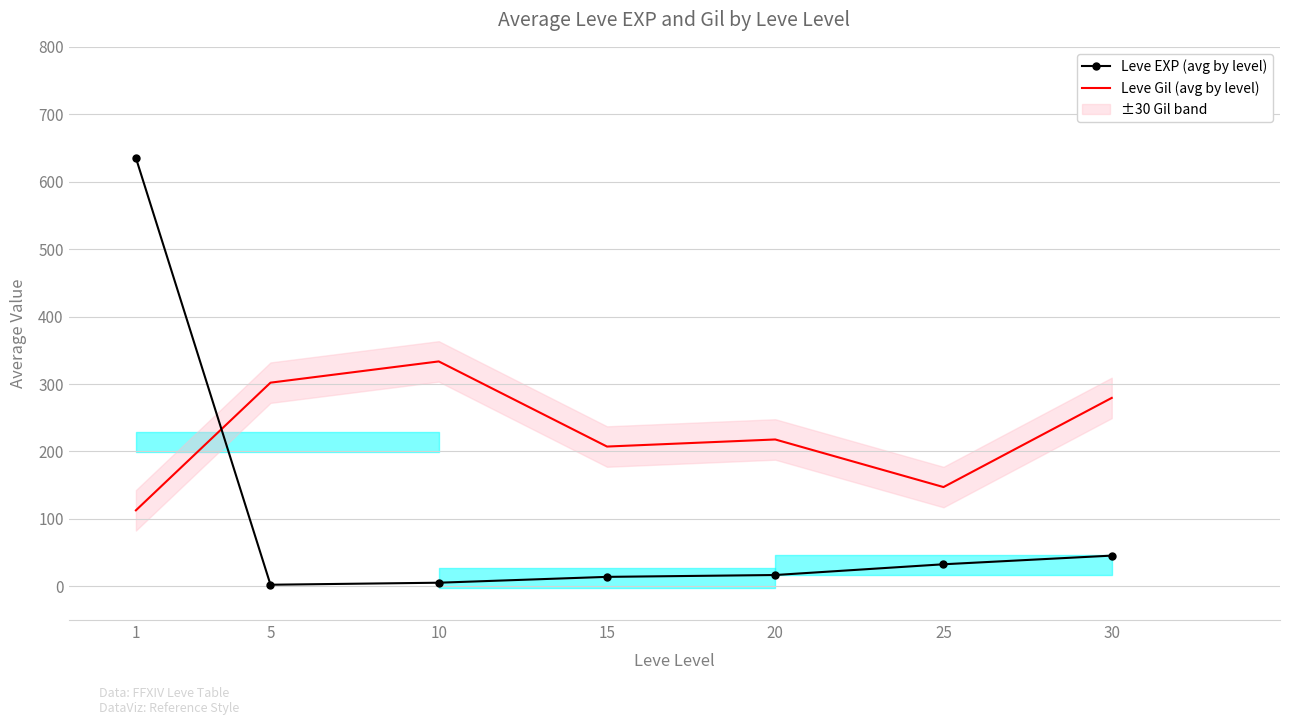

What is the maximum value for Leve Gil (avg by level)?

333.5